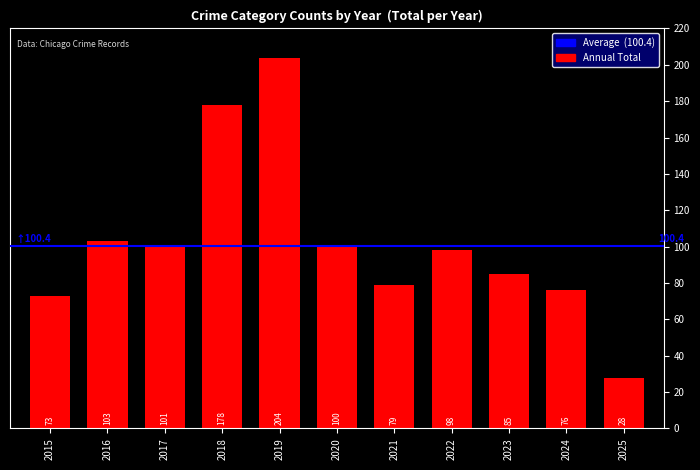

Which label corresponds to the largest value in the chart?

2019